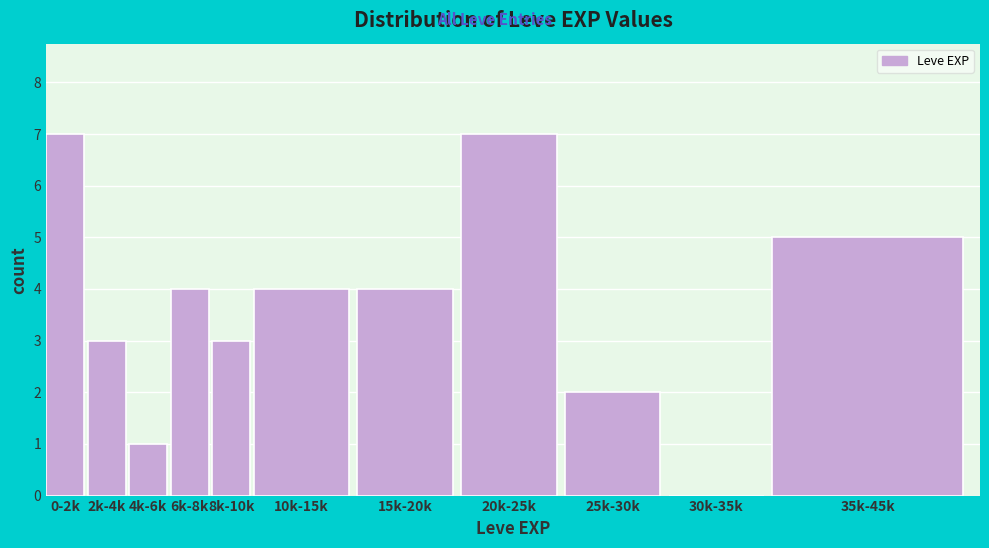

Reading right to left, list all the values displayed in this chart.

35k-45k=5	30k-35k=0	25k-30k=2	20k-25k=7	15k-20k=4	10k-15k=4	8k-10k=3	6k-8k=4	4k-6k=1	2k-4k=3	0-2k=7